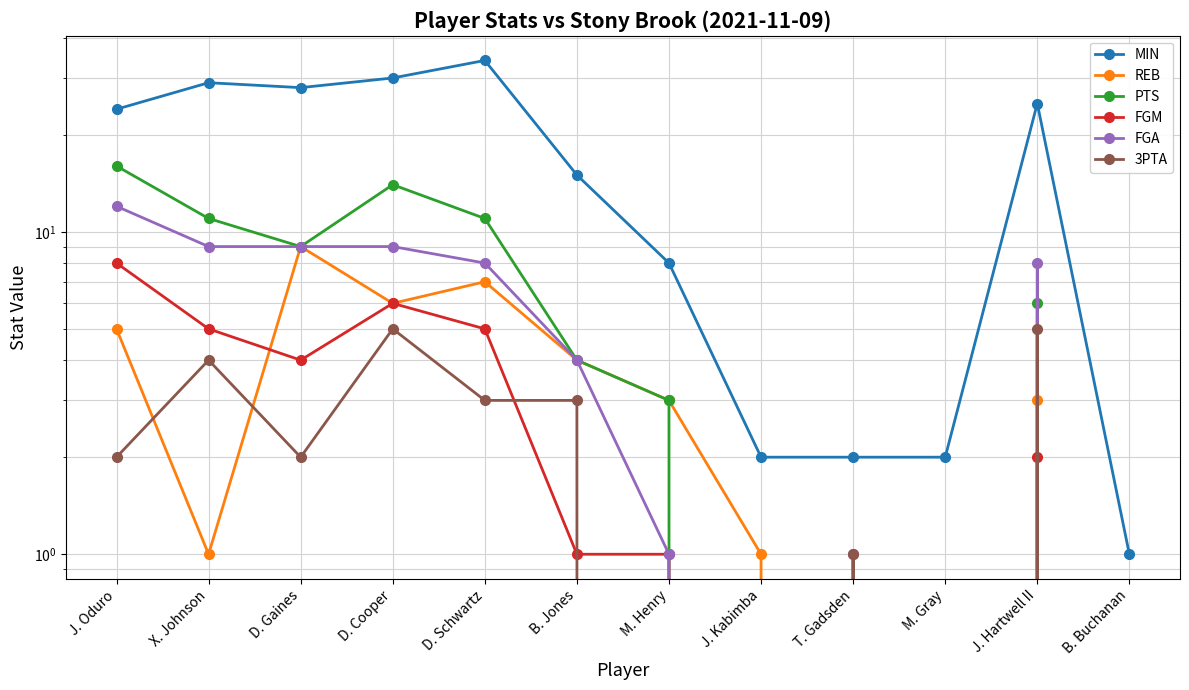

At which category is the sum across all series the highest?

D. Cooper